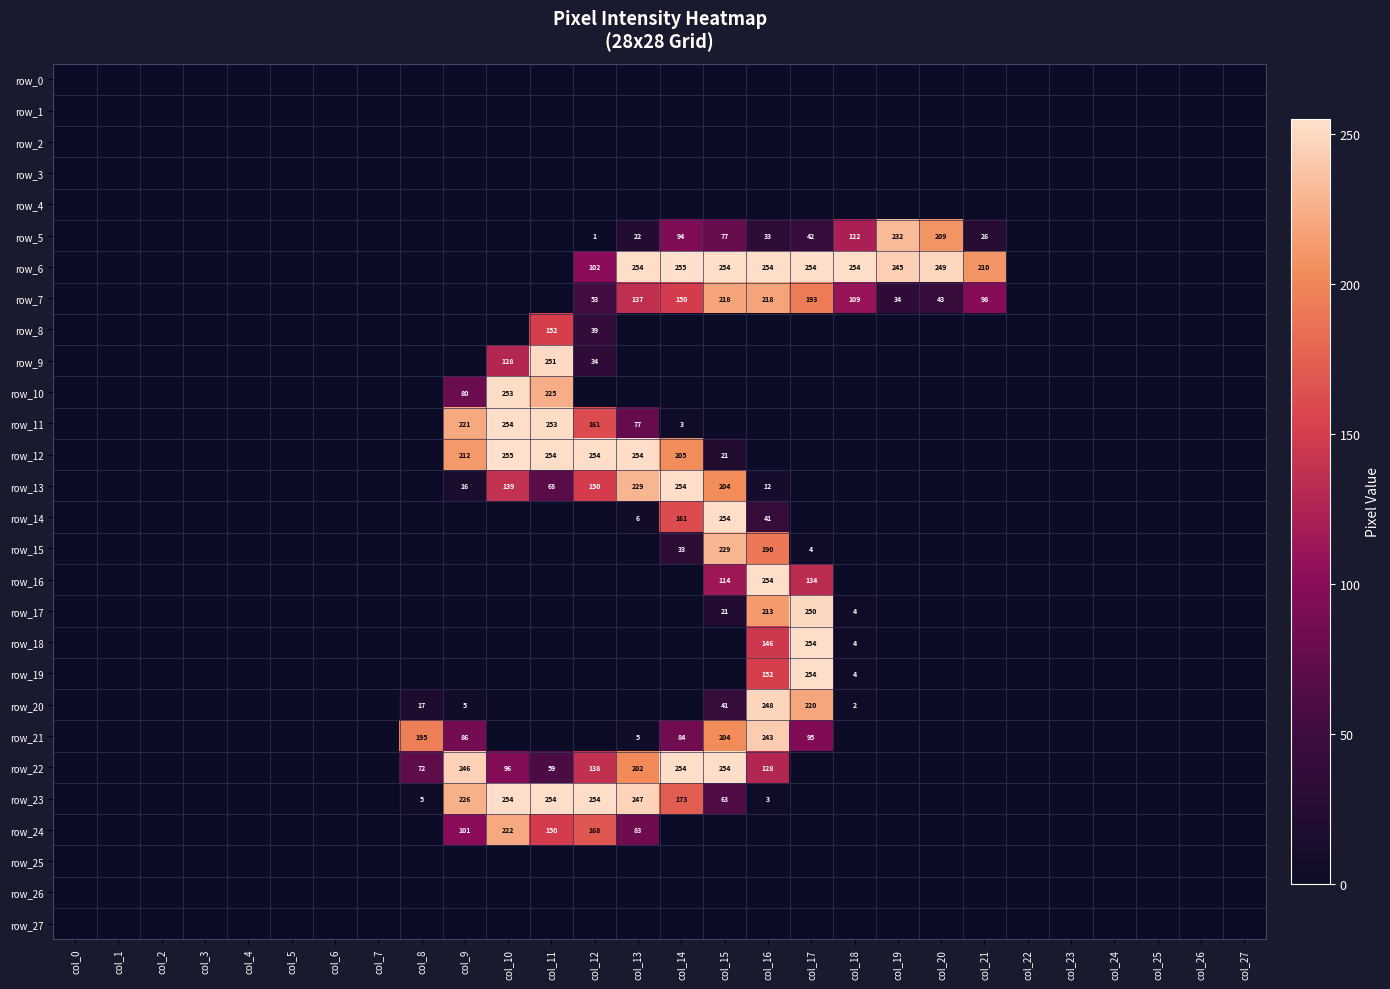

Reading right to left, list all the values displayed in this chart.

row_0: col_27=0	col_26=0	col_25=0	col_24=0	col_23=0	col_22=0	col_21=0	col_20=0	col_19=0	col_18=0	col_17=0	col_16=0	col_15=0	col_14=0	col_13=0	col_12=0	col_11=0	col_10=0	col_9=0	col_8=0	col_7=0	col_6=0	col_5=0	col_4=0	col_3=0	col_2=0	col_1=0	col_0=0
row_1: col_27=0	col_26=0	col_25=0	col_24=0	col_23=0	col_22=0	col_21=0	col_20=0	col_19=0	col_18=0	col_17=0	col_16=0	col_15=0	col_14=0	col_13=0	col_12=0	col_11=0	col_10=0	col_9=0	col_8=0	col_7=0	col_6=0	col_5=0	col_4=0	col_3=0	col_2=0	col_1=0	col_0=0
row_2: col_27=0	col_26=0	col_25=0	col_24=0	col_23=0	col_22=0	col_21=0	col_20=0	col_19=0	col_18=0	col_17=0	col_16=0	col_15=0	col_14=0	col_13=0	col_12=0	col_11=0	col_10=0	col_9=0	col_8=0	col_7=0	col_6=0	col_5=0	col_4=0	col_3=0	col_2=0	col_1=0	col_0=0
row_3: col_27=0	col_26=0	col_25=0	col_24=0	col_23=0	col_22=0	col_21=0	col_20=0	col_19=0	col_18=0	col_17=0	col_16=0	col_15=0	col_14=0	col_13=0	col_12=0	col_11=0	col_10=0	col_9=0	col_8=0	col_7=0	col_6=0	col_5=0	col_4=0	col_3=0	col_2=0	col_1=0	col_0=0
row_4: col_27=0	col_26=0	col_25=0	col_24=0	col_23=0	col_22=0	col_21=0	col_20=0	col_19=0	col_18=0	col_17=0	col_16=0	col_15=0	col_14=0	col_13=0	col_12=0	col_11=0	col_10=0	col_9=0	col_8=0	col_7=0	col_6=0	col_5=0	col_4=0	col_3=0	col_2=0	col_1=0	col_0=0
row_5: col_27=0	col_26=0	col_25=0	col_24=0	col_23=0	col_22=0	col_21=26	col_20=209	col_19=232	col_18=122	col_17=42	col_16=33	col_15=77	col_14=94	col_13=22	col_12=1	col_11=0	col_10=0	col_9=0	col_8=0	col_7=0	col_6=0	col_5=0	col_4=0	col_3=0	col_2=0	col_1=0	col_0=0
row_6: col_27=0	col_26=0	col_25=0	col_24=0	col_23=0	col_22=0	col_21=210	col_20=249	col_19=245	col_18=254	col_17=254	col_16=254	col_15=254	col_14=255	col_13=254	col_12=102	col_11=0	col_10=0	col_9=0	col_8=0	col_7=0	col_6=0	col_5=0	col_4=0	col_3=0	col_2=0	col_1=0	col_0=0
row_7: col_27=0	col_26=0	col_25=0	col_24=0	col_23=0	col_22=0	col_21=98	col_20=43	col_19=34	col_18=109	col_17=193	col_16=218	col_15=218	col_14=150	col_13=137	col_12=53	col_11=0	col_10=0	col_9=0	col_8=0	col_7=0	col_6=0	col_5=0	col_4=0	col_3=0	col_2=0	col_1=0	col_0=0
row_8: col_27=0	col_26=0	col_25=0	col_24=0	col_23=0	col_22=0	col_21=0	col_20=0	col_19=0	col_18=0	col_17=0	col_16=0	col_15=0	col_14=0	col_13=0	col_12=39	col_11=152	col_10=0	col_9=0	col_8=0	col_7=0	col_6=0	col_5=0	col_4=0	col_3=0	col_2=0	col_1=0	col_0=0
row_9: col_27=0	col_26=0	col_25=0	col_24=0	col_23=0	col_22=0	col_21=0	col_20=0	col_19=0	col_18=0	col_17=0	col_16=0	col_15=0	col_14=0	col_13=0	col_12=34	col_11=251	col_10=128	col_9=0	col_8=0	col_7=0	col_6=0	col_5=0	col_4=0	col_3=0	col_2=0	col_1=0	col_0=0
row_10: col_27=0	col_26=0	col_25=0	col_24=0	col_23=0	col_22=0	col_21=0	col_20=0	col_19=0	col_18=0	col_17=0	col_16=0	col_15=0	col_14=0	col_13=0	col_12=0	col_11=225	col_10=253	col_9=80	col_8=0	col_7=0	col_6=0	col_5=0	col_4=0	col_3=0	col_2=0	col_1=0	col_0=0
row_11: col_27=0	col_26=0	col_25=0	col_24=0	col_23=0	col_22=0	col_21=0	col_20=0	col_19=0	col_18=0	col_17=0	col_16=0	col_15=0	col_14=3	col_13=77	col_12=161	col_11=253	col_10=254	col_9=221	col_8=0	col_7=0	col_6=0	col_5=0	col_4=0	col_3=0	col_2=0	col_1=0	col_0=0
row_12: col_27=0	col_26=0	col_25=0	col_24=0	col_23=0	col_22=0	col_21=0	col_20=0	col_19=0	col_18=0	col_17=0	col_16=0	col_15=21	col_14=205	col_13=254	col_12=254	col_11=254	col_10=255	col_9=212	col_8=0	col_7=0	col_6=0	col_5=0	col_4=0	col_3=0	col_2=0	col_1=0	col_0=0
row_13: col_27=0	col_26=0	col_25=0	col_24=0	col_23=0	col_22=0	col_21=0	col_20=0	col_19=0	col_18=0	col_17=0	col_16=12	col_15=204	col_14=254	col_13=229	col_12=150	col_11=68	col_10=139	col_9=16	col_8=0	col_7=0	col_6=0	col_5=0	col_4=0	col_3=0	col_2=0	col_1=0	col_0=0
row_14: col_27=0	col_26=0	col_25=0	col_24=0	col_23=0	col_22=0	col_21=0	col_20=0	col_19=0	col_18=0	col_17=0	col_16=41	col_15=254	col_14=161	col_13=6	col_12=0	col_11=0	col_10=0	col_9=0	col_8=0	col_7=0	col_6=0	col_5=0	col_4=0	col_3=0	col_2=0	col_1=0	col_0=0
row_15: col_27=0	col_26=0	col_25=0	col_24=0	col_23=0	col_22=0	col_21=0	col_20=0	col_19=0	col_18=0	col_17=4	col_16=190	col_15=229	col_14=33	col_13=0	col_12=0	col_11=0	col_10=0	col_9=0	col_8=0	col_7=0	col_6=0	col_5=0	col_4=0	col_3=0	col_2=0	col_1=0	col_0=0
row_16: col_27=0	col_26=0	col_25=0	col_24=0	col_23=0	col_22=0	col_21=0	col_20=0	col_19=0	col_18=0	col_17=134	col_16=254	col_15=114	col_14=0	col_13=0	col_12=0	col_11=0	col_10=0	col_9=0	col_8=0	col_7=0	col_6=0	col_5=0	col_4=0	col_3=0	col_2=0	col_1=0	col_0=0
row_17: col_27=0	col_26=0	col_25=0	col_24=0	col_23=0	col_22=0	col_21=0	col_20=0	col_19=0	col_18=4	col_17=250	col_16=213	col_15=21	col_14=0	col_13=0	col_12=0	col_11=0	col_10=0	col_9=0	col_8=0	col_7=0	col_6=0	col_5=0	col_4=0	col_3=0	col_2=0	col_1=0	col_0=0
row_18: col_27=0	col_26=0	col_25=0	col_24=0	col_23=0	col_22=0	col_21=0	col_20=0	col_19=0	col_18=4	col_17=254	col_16=146	col_15=0	col_14=0	col_13=0	col_12=0	col_11=0	col_10=0	col_9=0	col_8=0	col_7=0	col_6=0	col_5=0	col_4=0	col_3=0	col_2=0	col_1=0	col_0=0
row_19: col_27=0	col_26=0	col_25=0	col_24=0	col_23=0	col_22=0	col_21=0	col_20=0	col_19=0	col_18=4	col_17=254	col_16=152	col_15=0	col_14=0	col_13=0	col_12=0	col_11=0	col_10=0	col_9=0	col_8=0	col_7=0	col_6=0	col_5=0	col_4=0	col_3=0	col_2=0	col_1=0	col_0=0
row_20: col_27=0	col_26=0	col_25=0	col_24=0	col_23=0	col_22=0	col_21=0	col_20=0	col_19=0	col_18=2	col_17=220	col_16=248	col_15=41	col_14=0	col_13=0	col_12=0	col_11=0	col_10=0	col_9=5	col_8=17	col_7=0	col_6=0	col_5=0	col_4=0	col_3=0	col_2=0	col_1=0	col_0=0
row_21: col_27=0	col_26=0	col_25=0	col_24=0	col_23=0	col_22=0	col_21=0	col_20=0	col_19=0	col_18=0	col_17=95	col_16=243	col_15=204	col_14=84	col_13=5	col_12=0	col_11=0	col_10=0	col_9=86	col_8=195	col_7=0	col_6=0	col_5=0	col_4=0	col_3=0	col_2=0	col_1=0	col_0=0
row_22: col_27=0	col_26=0	col_25=0	col_24=0	col_23=0	col_22=0	col_21=0	col_20=0	col_19=0	col_18=0	col_17=0	col_16=128	col_15=254	col_14=254	col_13=202	col_12=138	col_11=59	col_10=96	col_9=246	col_8=72	col_7=0	col_6=0	col_5=0	col_4=0	col_3=0	col_2=0	col_1=0	col_0=0
row_23: col_27=0	col_26=0	col_25=0	col_24=0	col_23=0	col_22=0	col_21=0	col_20=0	col_19=0	col_18=0	col_17=0	col_16=3	col_15=63	col_14=173	col_13=247	col_12=254	col_11=254	col_10=254	col_9=226	col_8=5	col_7=0	col_6=0	col_5=0	col_4=0	col_3=0	col_2=0	col_1=0	col_0=0
row_24: col_27=0	col_26=0	col_25=0	col_24=0	col_23=0	col_22=0	col_21=0	col_20=0	col_19=0	col_18=0	col_17=0	col_16=0	col_15=0	col_14=0	col_13=83	col_12=168	col_11=150	col_10=222	col_9=101	col_8=0	col_7=0	col_6=0	col_5=0	col_4=0	col_3=0	col_2=0	col_1=0	col_0=0
row_25: col_27=0	col_26=0	col_25=0	col_24=0	col_23=0	col_22=0	col_21=0	col_20=0	col_19=0	col_18=0	col_17=0	col_16=0	col_15=0	col_14=0	col_13=0	col_12=0	col_11=0	col_10=0	col_9=0	col_8=0	col_7=0	col_6=0	col_5=0	col_4=0	col_3=0	col_2=0	col_1=0	col_0=0
row_26: col_27=0	col_26=0	col_25=0	col_24=0	col_23=0	col_22=0	col_21=0	col_20=0	col_19=0	col_18=0	col_17=0	col_16=0	col_15=0	col_14=0	col_13=0	col_12=0	col_11=0	col_10=0	col_9=0	col_8=0	col_7=0	col_6=0	col_5=0	col_4=0	col_3=0	col_2=0	col_1=0	col_0=0
row_27: col_27=0	col_26=0	col_25=0	col_24=0	col_23=0	col_22=0	col_21=0	col_20=0	col_19=0	col_18=0	col_17=0	col_16=0	col_15=0	col_14=0	col_13=0	col_12=0	col_11=0	col_10=0	col_9=0	col_8=0	col_7=0	col_6=0	col_5=0	col_4=0	col_3=0	col_2=0	col_1=0	col_0=0